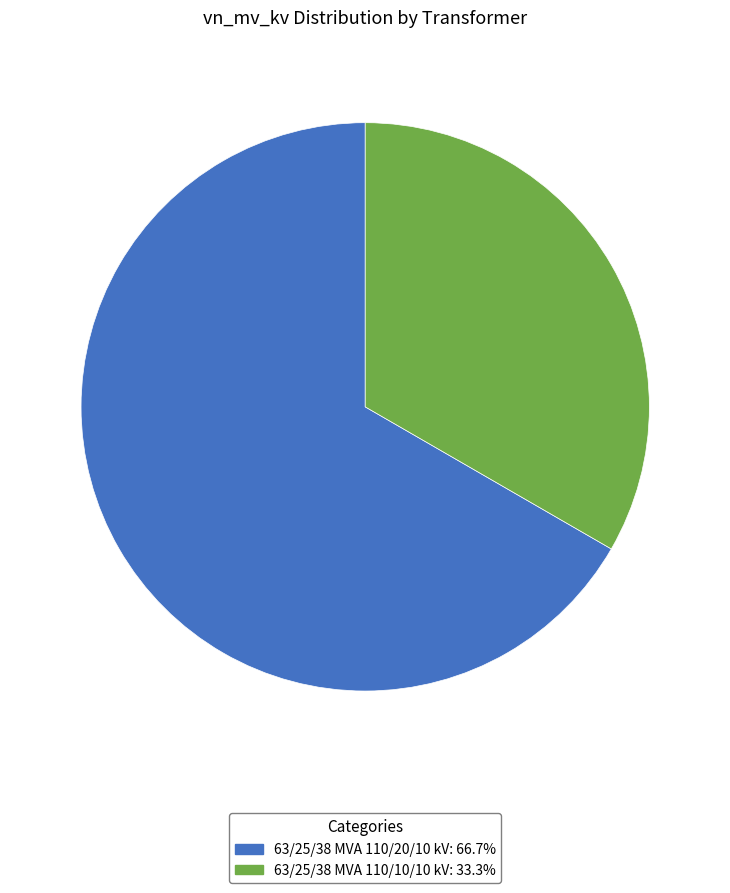

How many slices are in this pie chart?

2